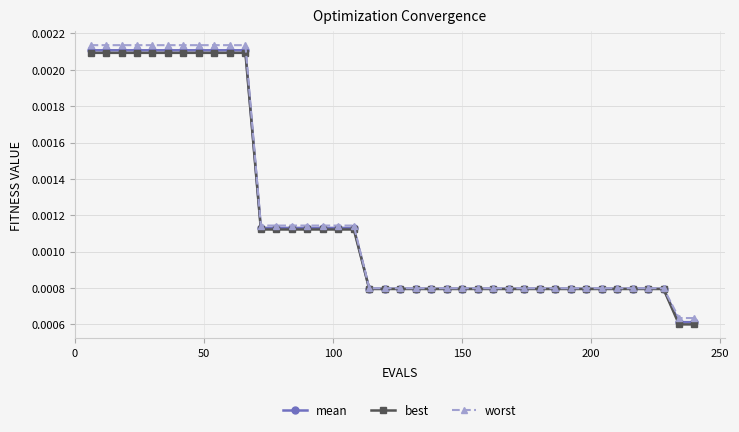

How many series are shown in this chart?

3